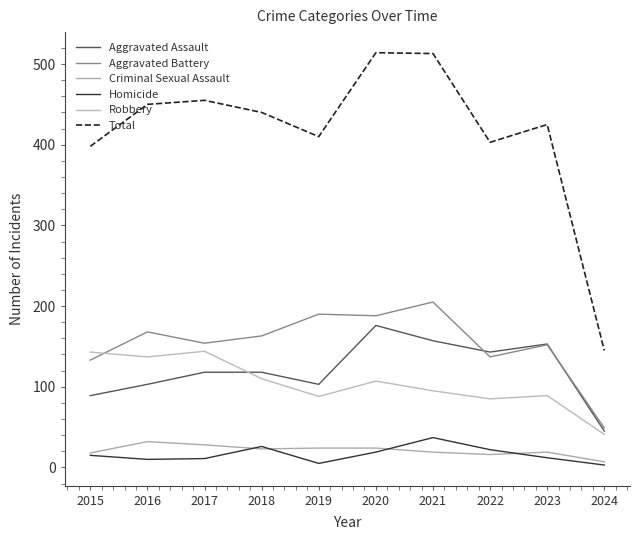

How many interior local peaks does the Aggravated Assault series have?

2